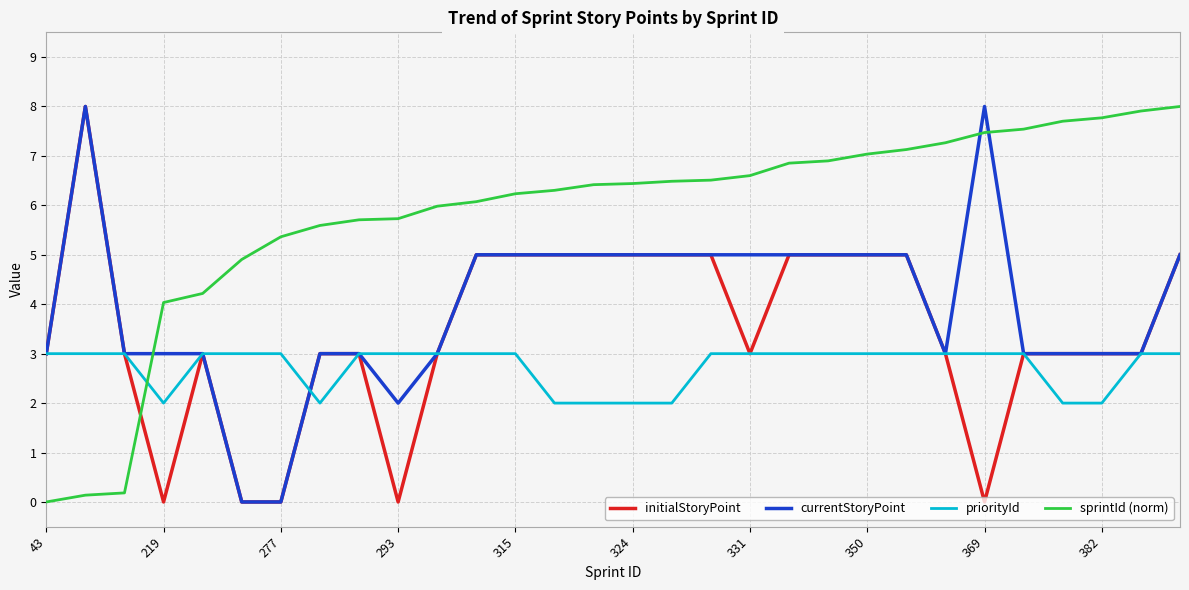

Which series ends up on top after the final intersection of sprintId (norm) and priorityId?

sprintId (norm)